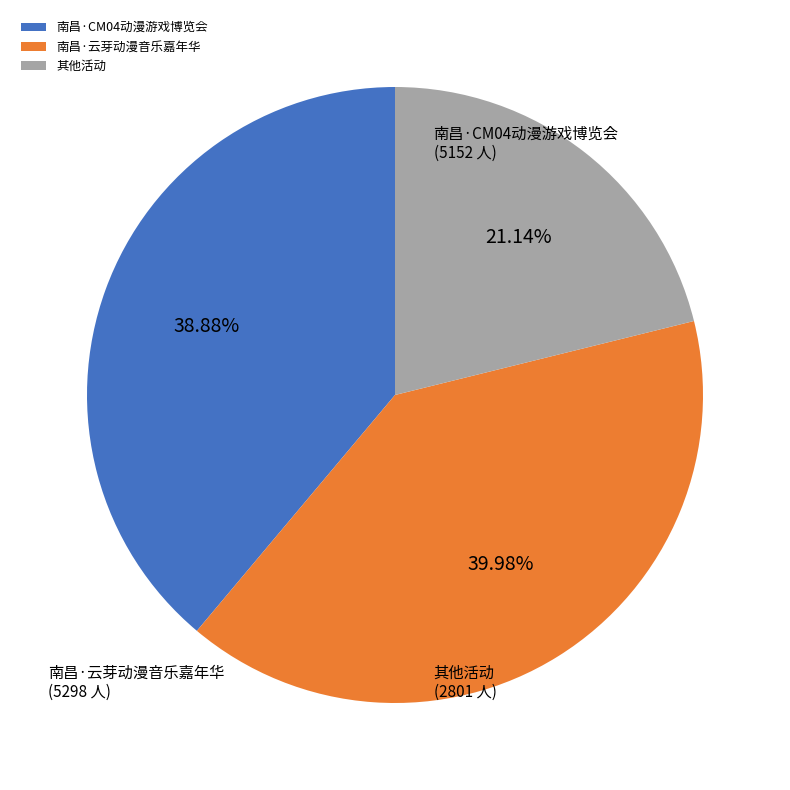

Count the number of slices in the pie.

3